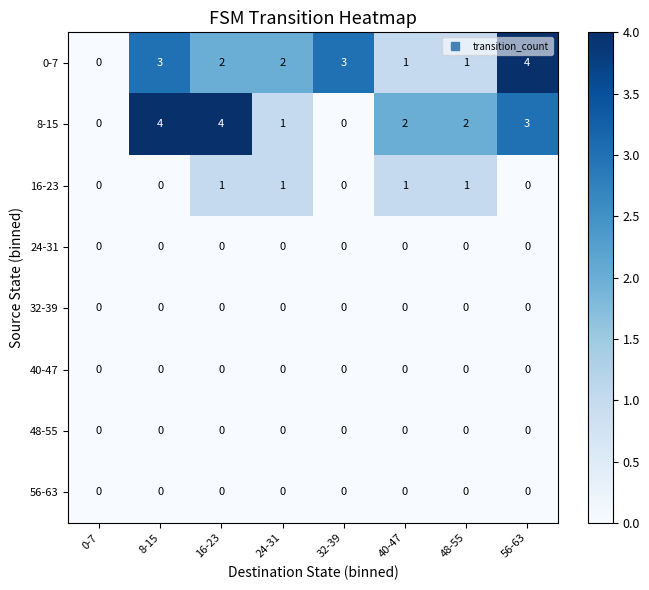

The value of 40-47 at 56-63 is 0. True or false?

True